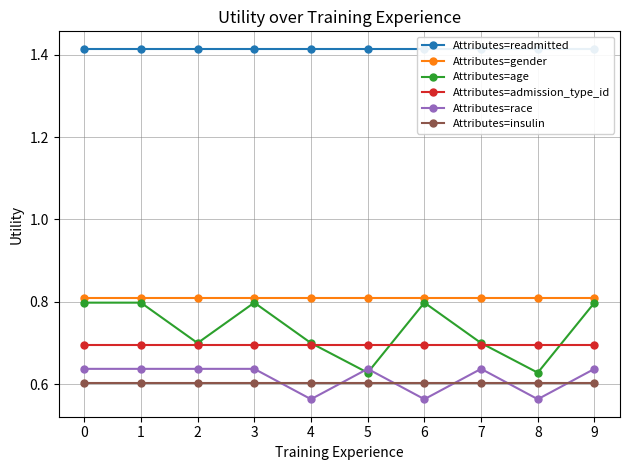

True or false: Attributes=age has more than 1 points higher than both neighbors.

True